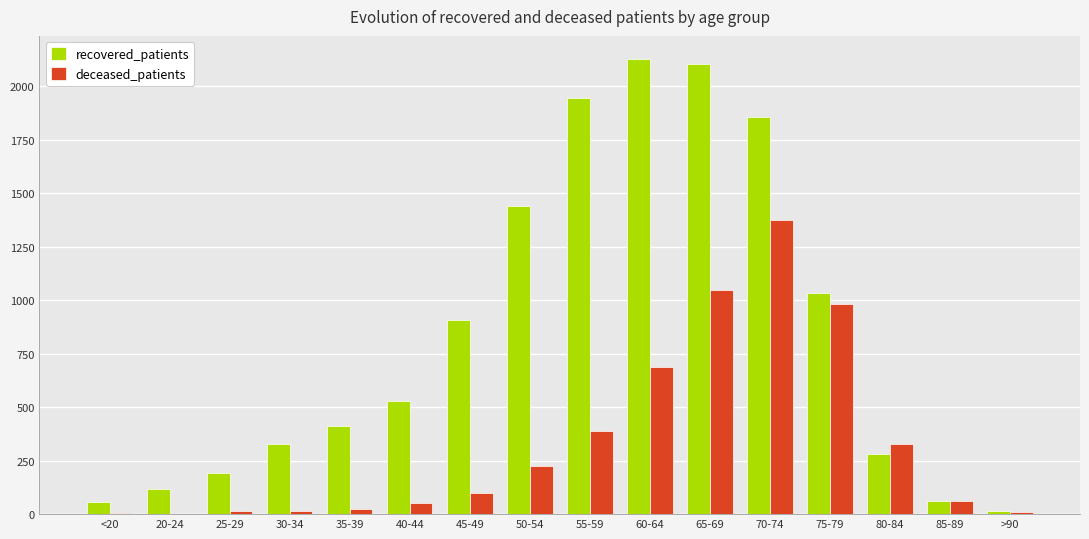

How many groups of bars are there?

16